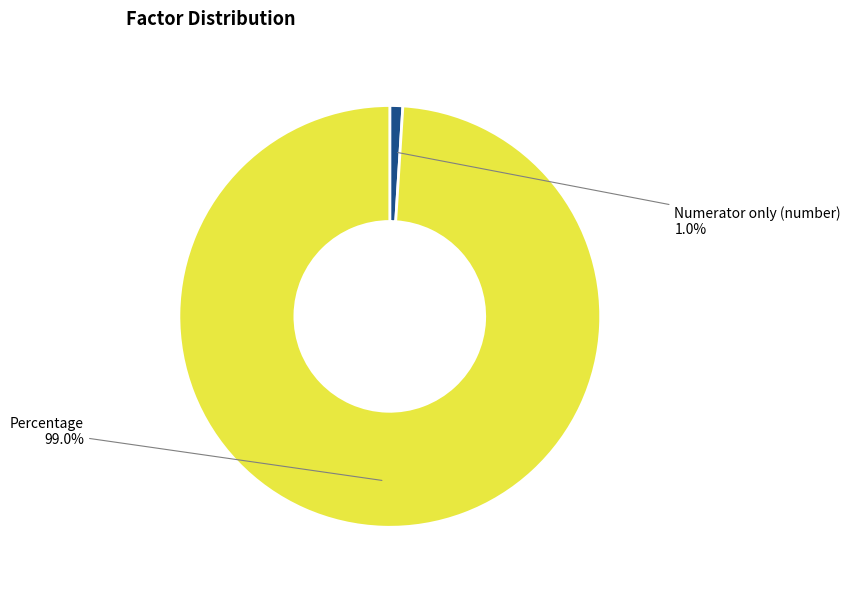

Count the number of slices in the pie.

2